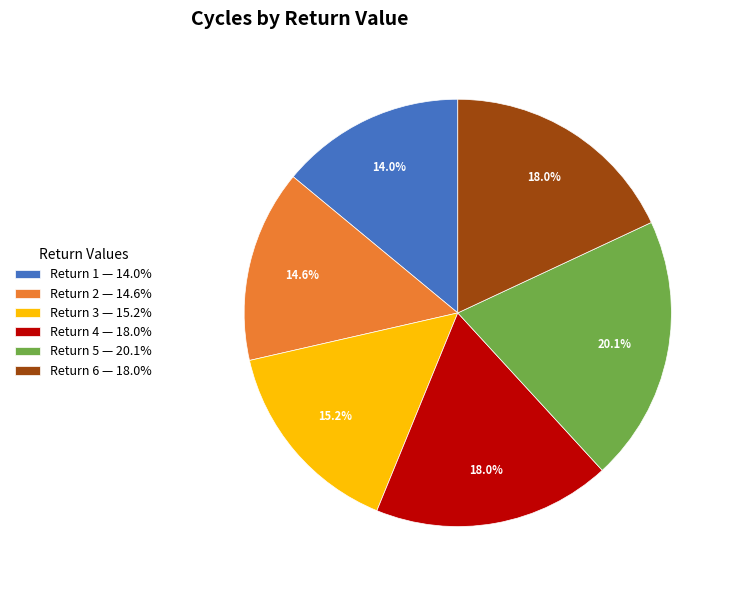

What percentage do Return 2 — 14.6% and Return 5 — 20.1% together represent?

34.7%